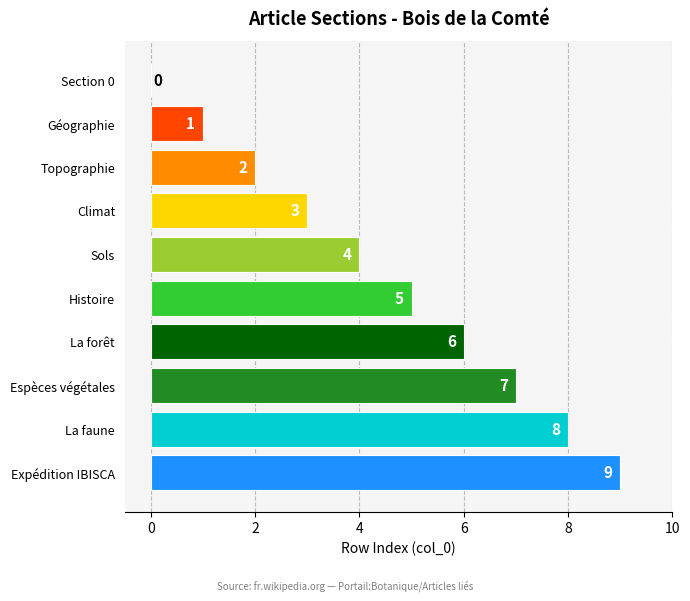

At which label is the value closest to 4?

Sols